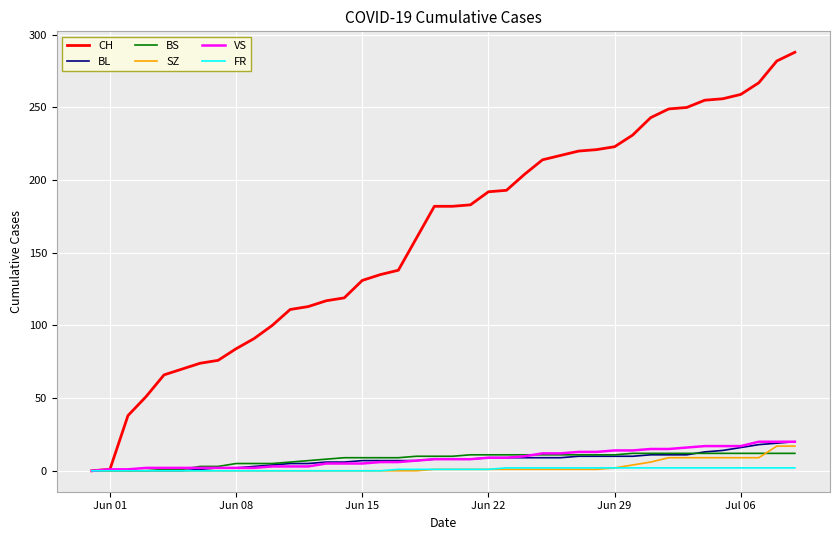

Which series has the widest spread of values?

CH